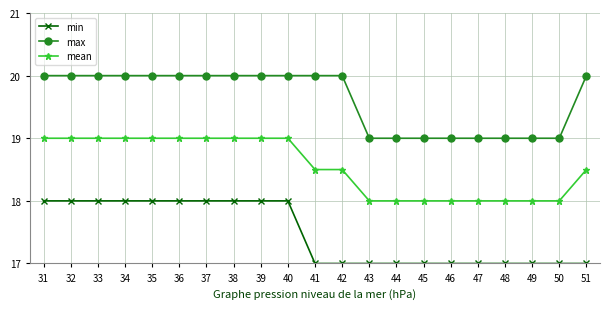

True or false: max and mean intersect in this chart.

False